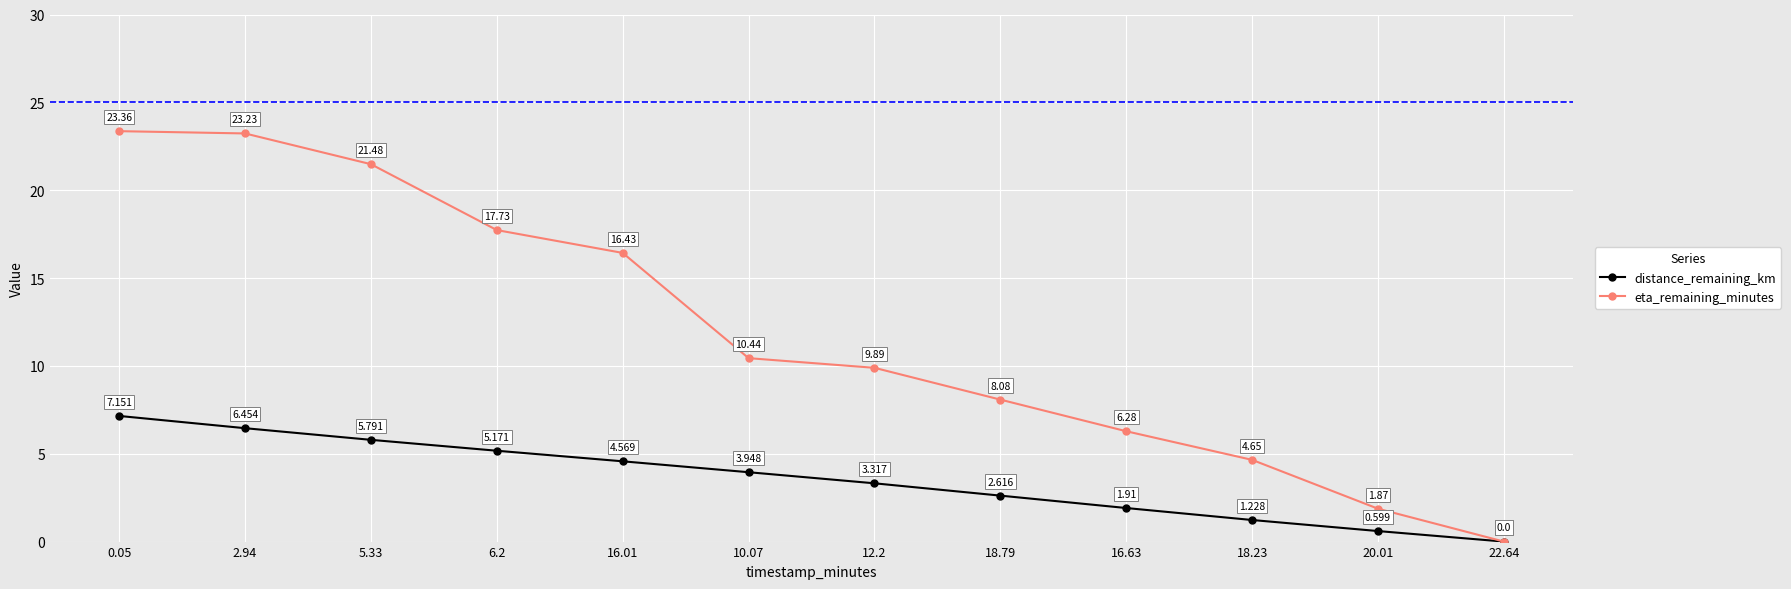

List the series in order of their overall mean, highest first.

eta_remaining_minutes, distance_remaining_km